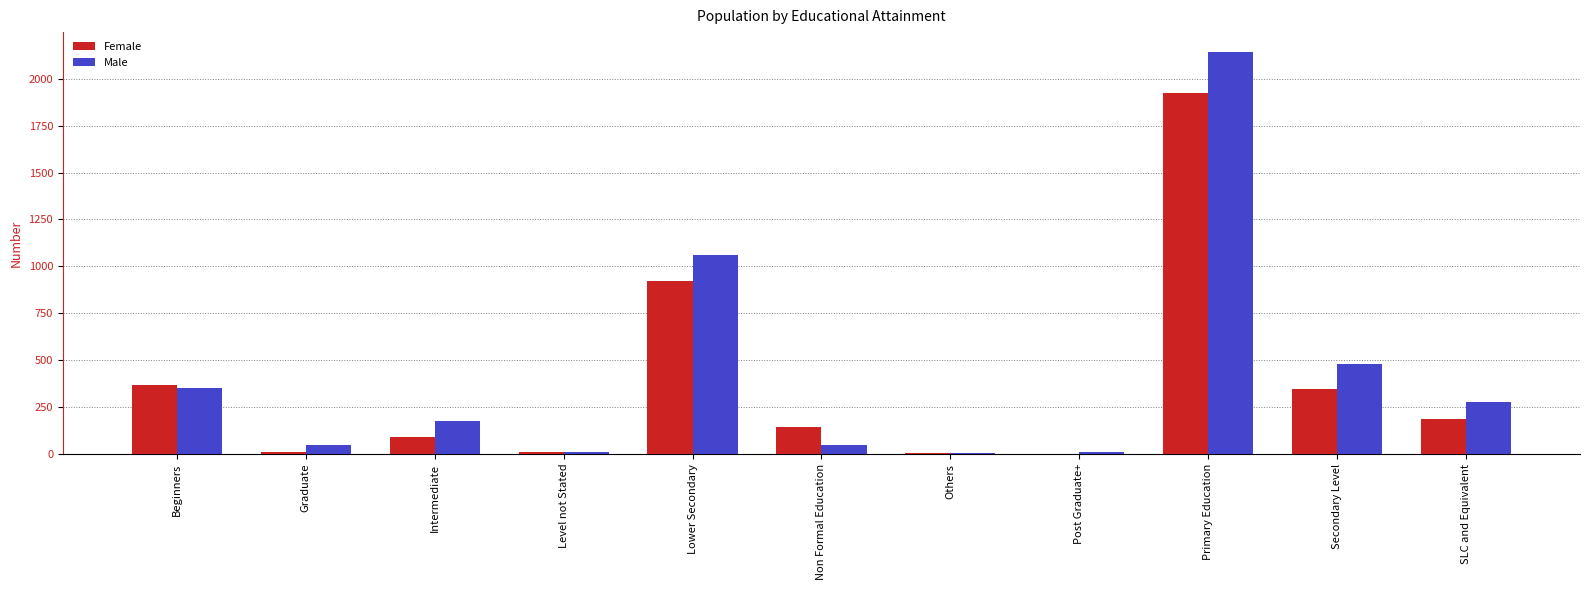

What is the sum of all Female values?

4020